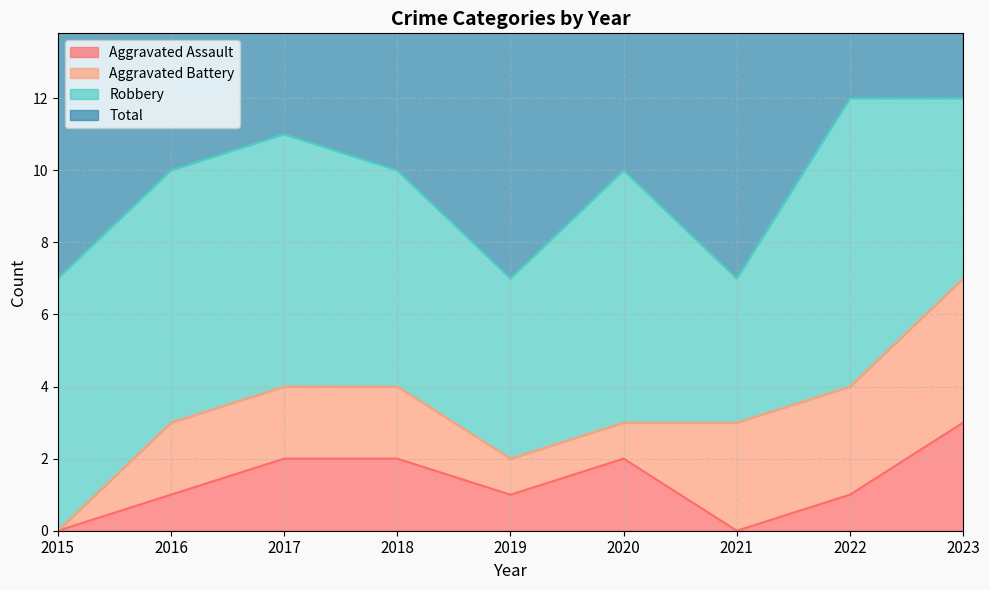

At which category does Aggravated Assault reach its first local peak?

2020